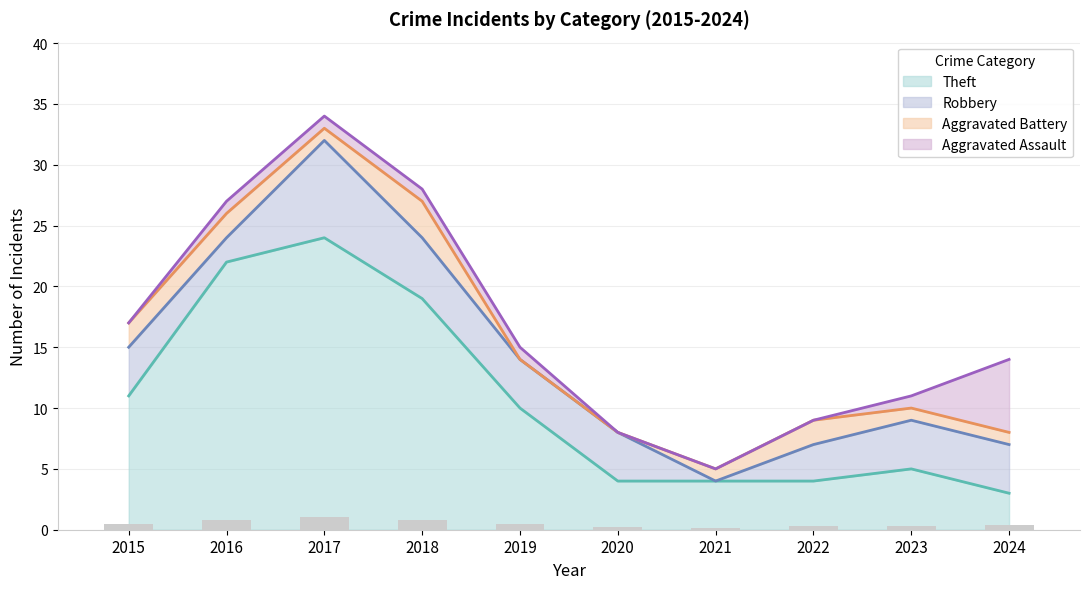

Which category has the highest value in the Theft series?

2017